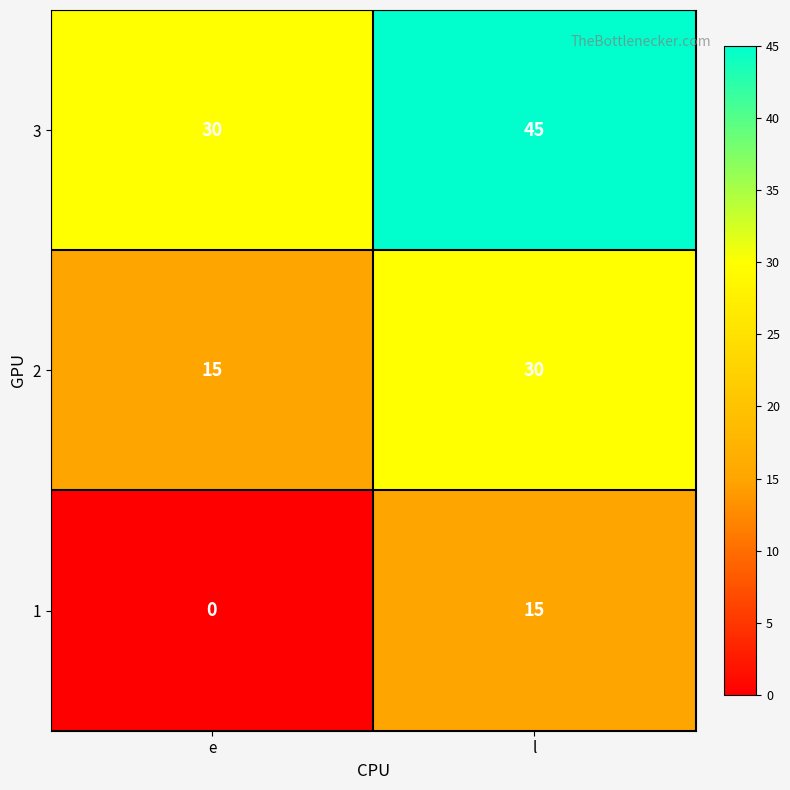

Count the number of categories in the chart.

2